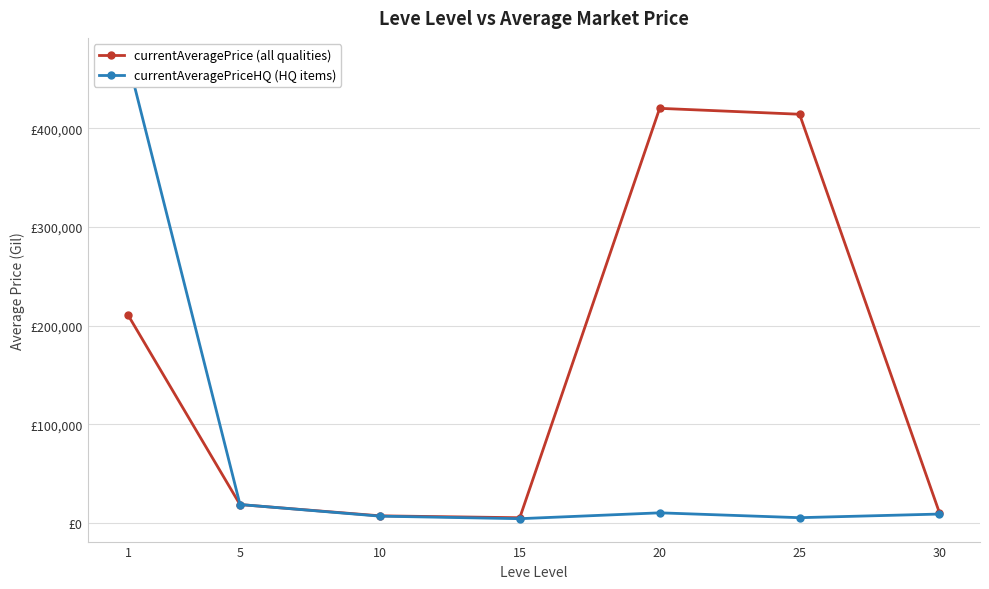

Reading left to right, list all the values displayed in this chart.

currentAveragePrice (all qualities): 1=210581.1	5=18441.4	10=7015.8	15=5087.6	20=420342.8	25=414349.4	30=10183.6
currentAveragePriceHQ (HQ items): 1=468571.6	5=18483.8	10=6692.7	15=4121.2	20=10064.7	25=5140.1	30=8824.6